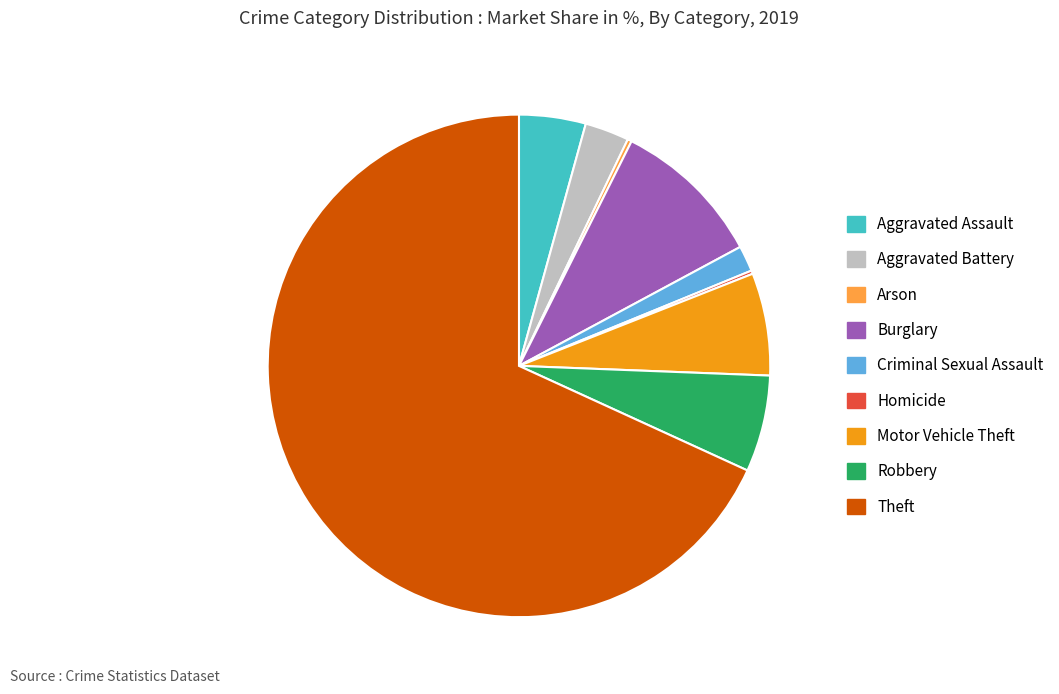

Is the sum of Burglary and Criminal Sexual Assault greater than half?

No